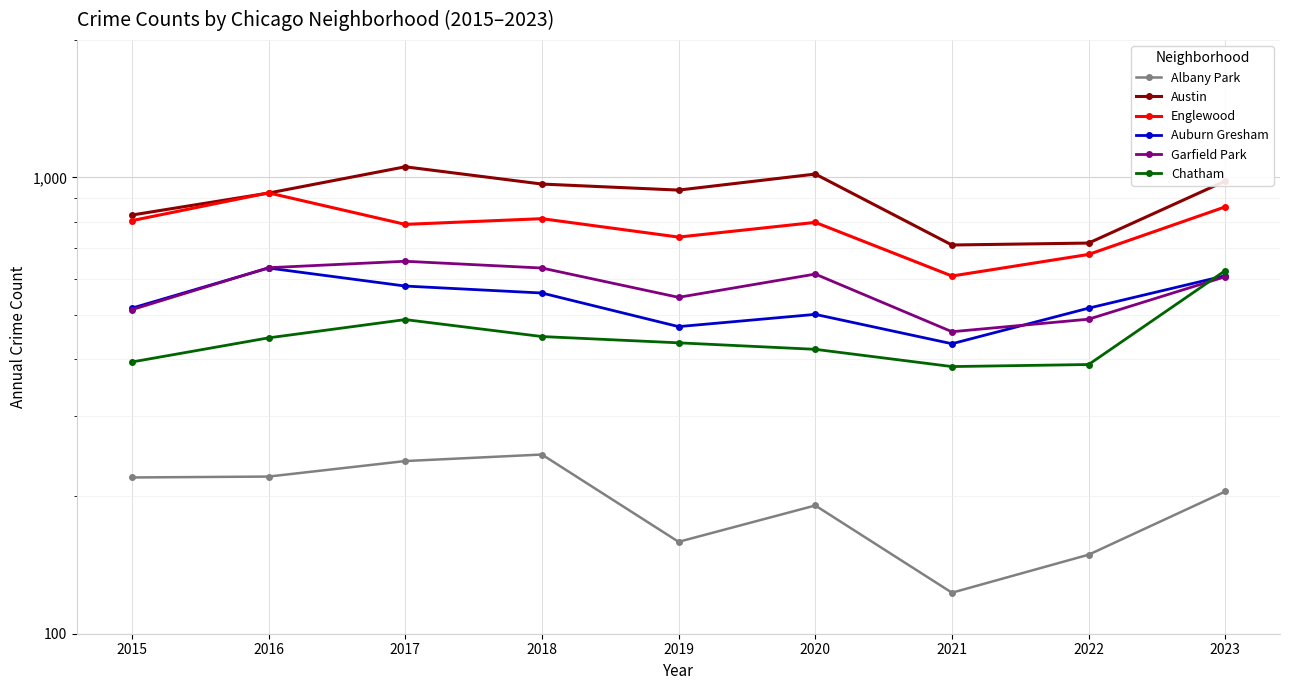

True or false: Auburn Gresham has a value of 660 at 2021.

False